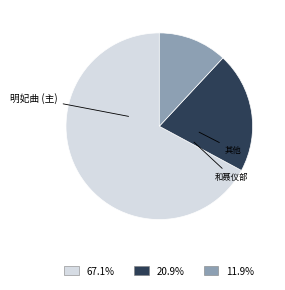

Does any single category account for the majority?

Yes